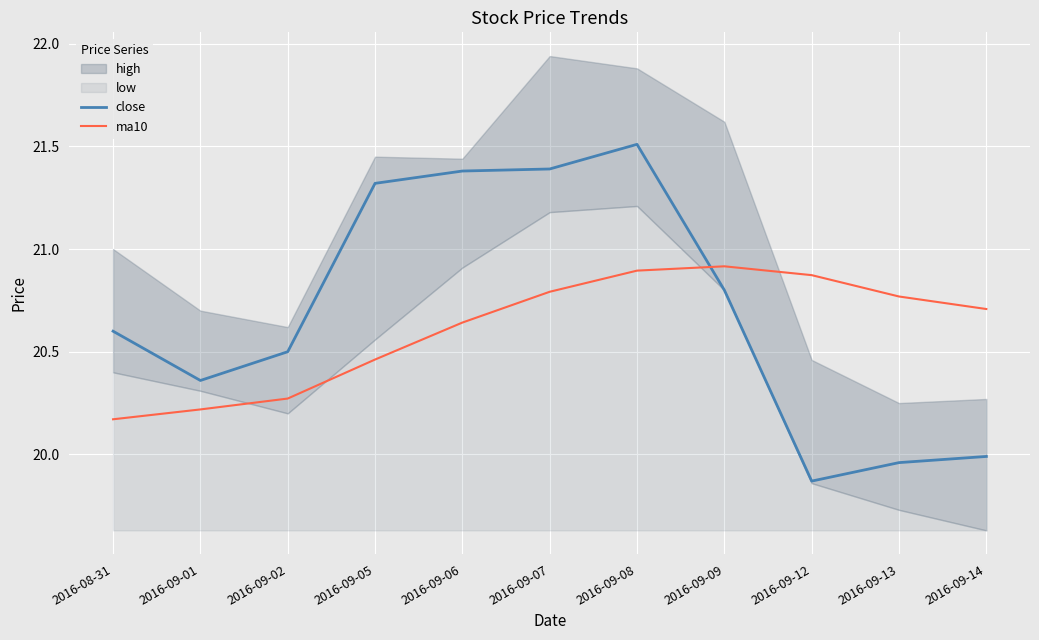

Which series ends up on top after the final intersection of close and ma10?

ma10